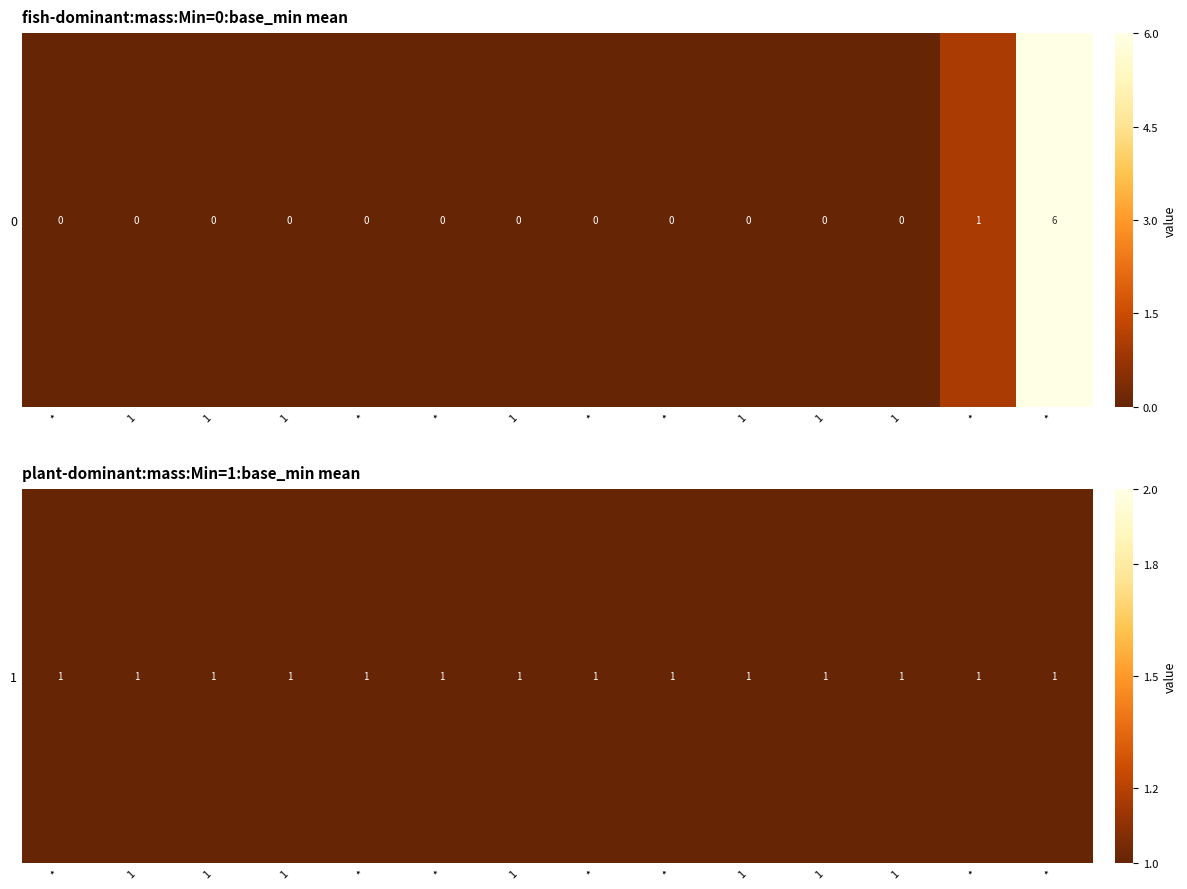

Where is the data nearest to the value 3?

*